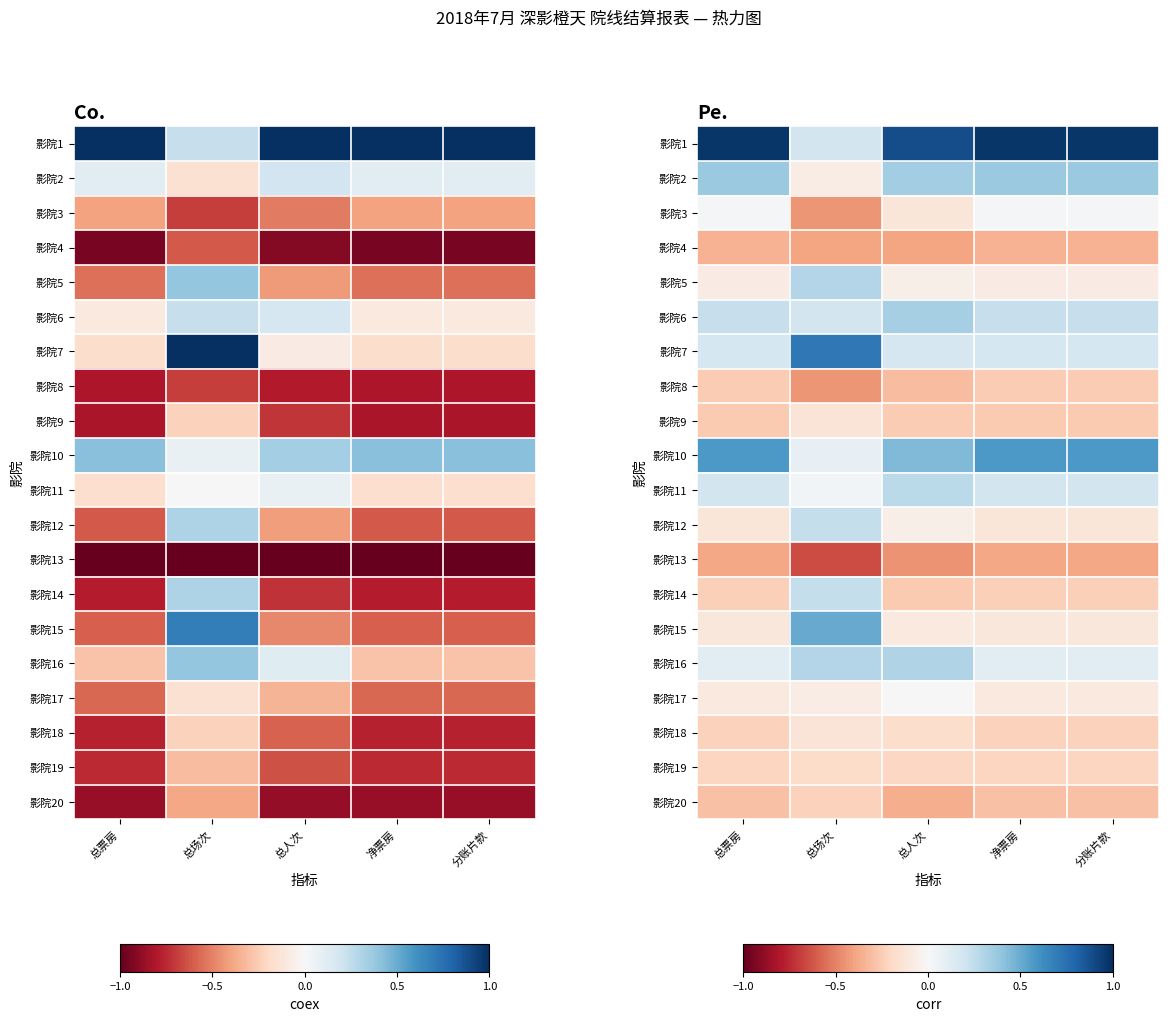

At how many categories does at least one series exceed 0?

5